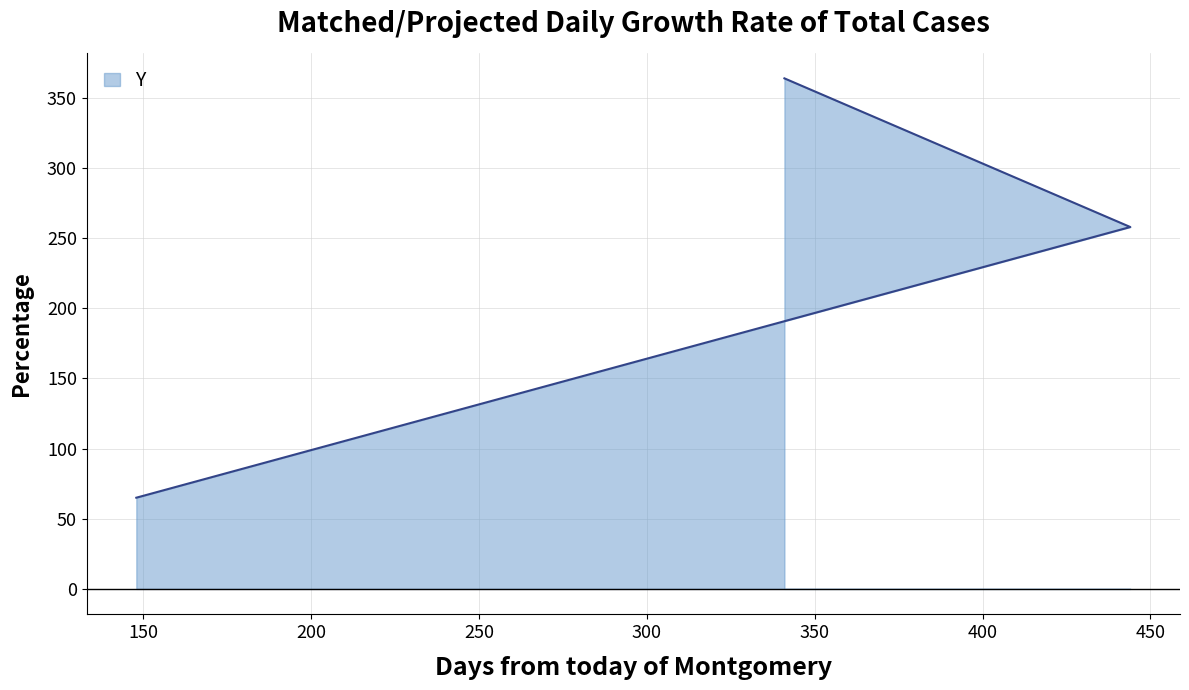

At which category does the chart reach its minimum across all series?

148